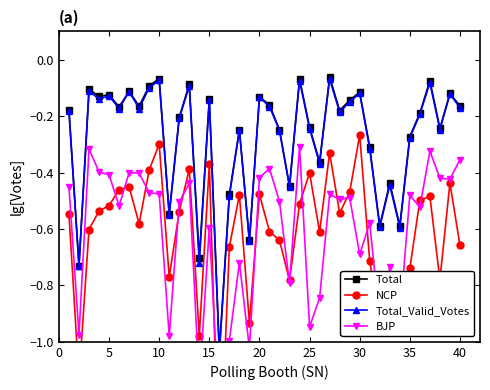

The Total_Valid_Votes series shows -0.1 at 30. True or false?

False